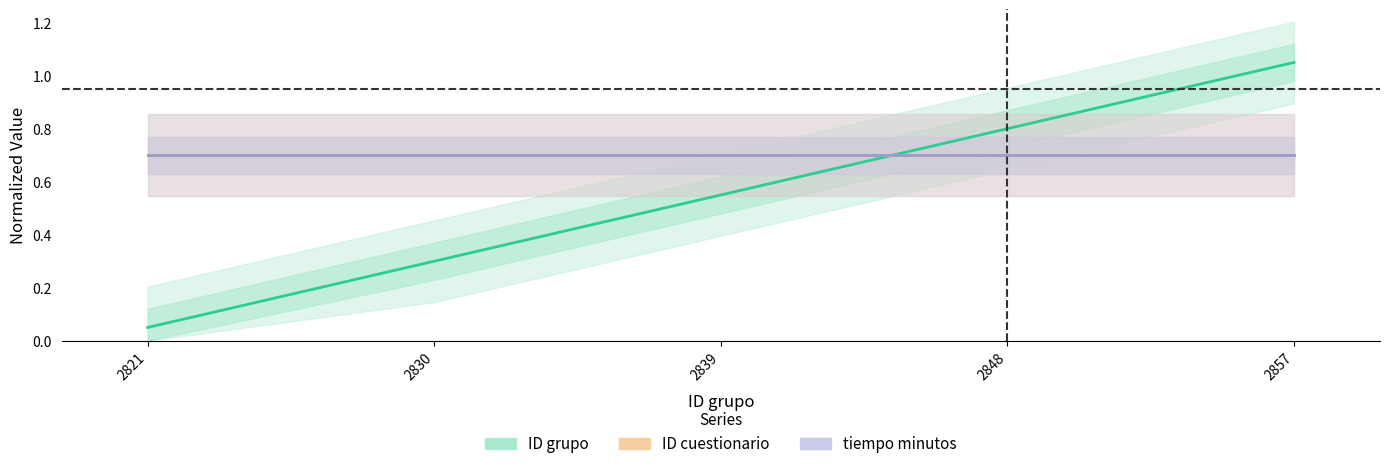

Reading left to right, list all the values displayed in this chart.

ID grupo: 0.1	0.3	0.6	0.8	1.1
ID cuestionario: 0.7	0.7	0.7	0.7	0.7
tiempo minutos: 0.7	0.7	0.7	0.7	0.7